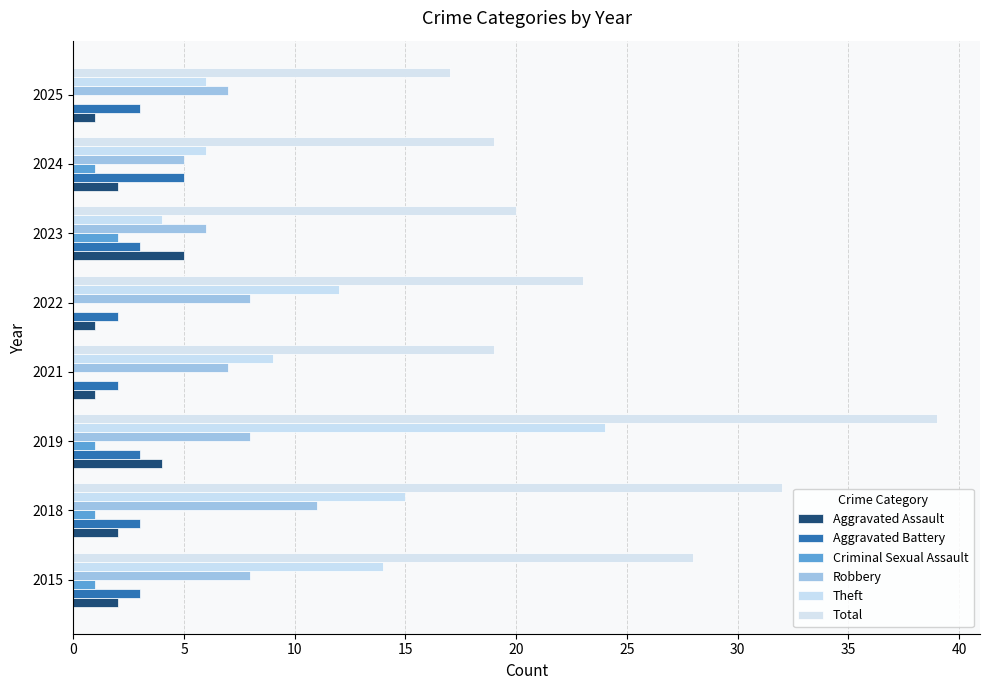

Count the number of categories in the chart.

8